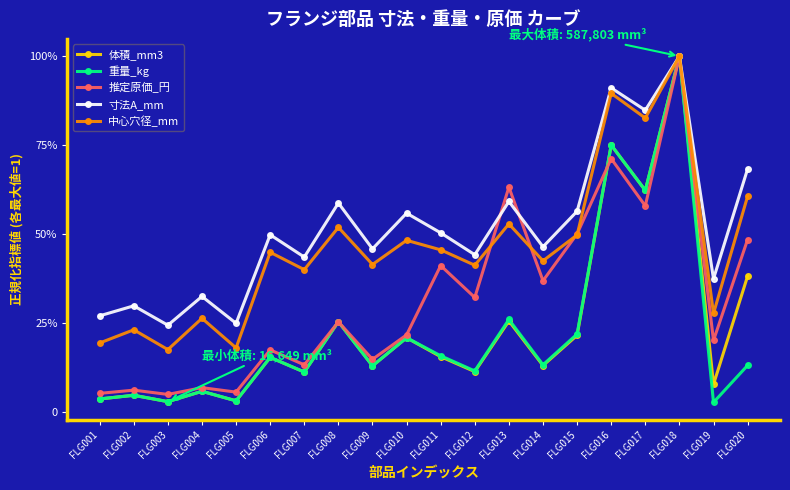

Reading right to left, extract all data points from this chart.

体積_mm3: 0.4	0.1	1.0	0.6	0.7	0.2	0.1	0.3	0.1	0.2	0.2	0.1	0.3	0.1	0.2	0.0	0.1	0.0	0.0	0.0
重量_kg: 0.1	0.0	1.0	0.6	0.8	0.2	0.1	0.3	0.1	0.2	0.2	0.1	0.3	0.1	0.2	0.0	0.1	0.0	0.0	0.0
推定原価_円: 0.5	0.2	1.0	0.6	0.7	0.5	0.4	0.6	0.3	0.4	0.2	0.1	0.3	0.1	0.2	0.1	0.1	0.0	0.1	0.1
寸法A_mm: 0.7	0.4	1.0	0.8	0.9	0.6	0.5	0.6	0.4	0.5	0.6	0.5	0.6	0.4	0.5	0.2	0.3	0.2	0.3	0.3
中心穴径_mm: 0.6	0.3	1.0	0.8	0.9	0.5	0.4	0.5	0.4	0.5	0.5	0.4	0.5	0.4	0.4	0.2	0.3	0.2	0.2	0.2